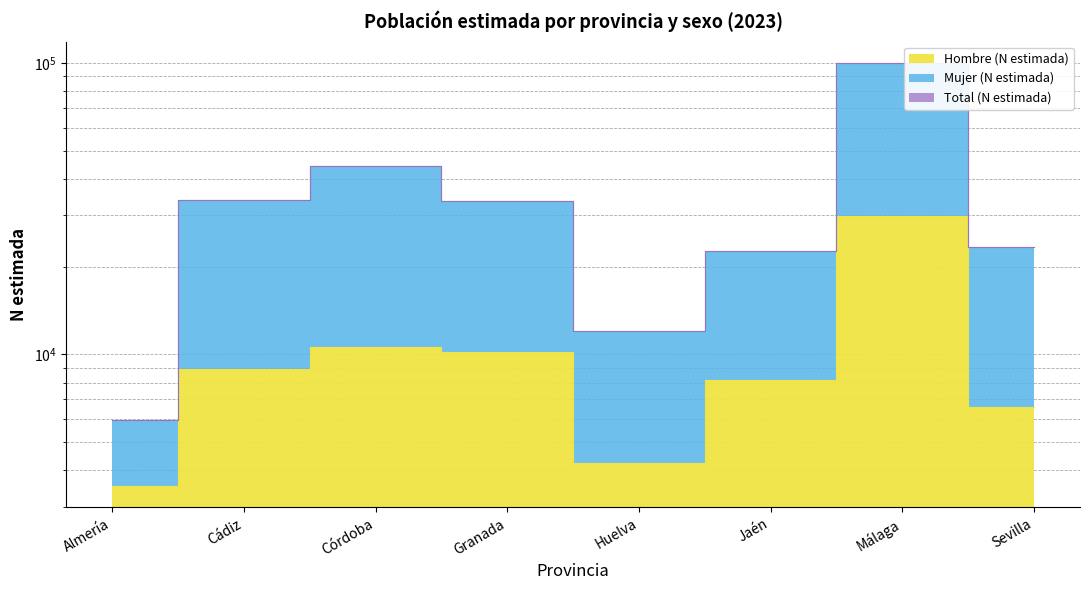

What is the label of the 7th point from the right?

Cádiz